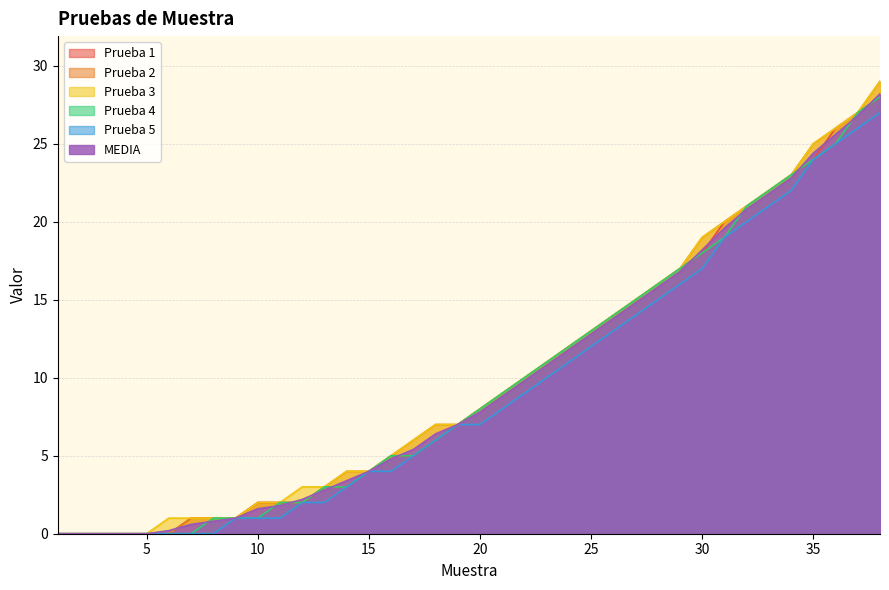

How many lines are shown in the chart?

6